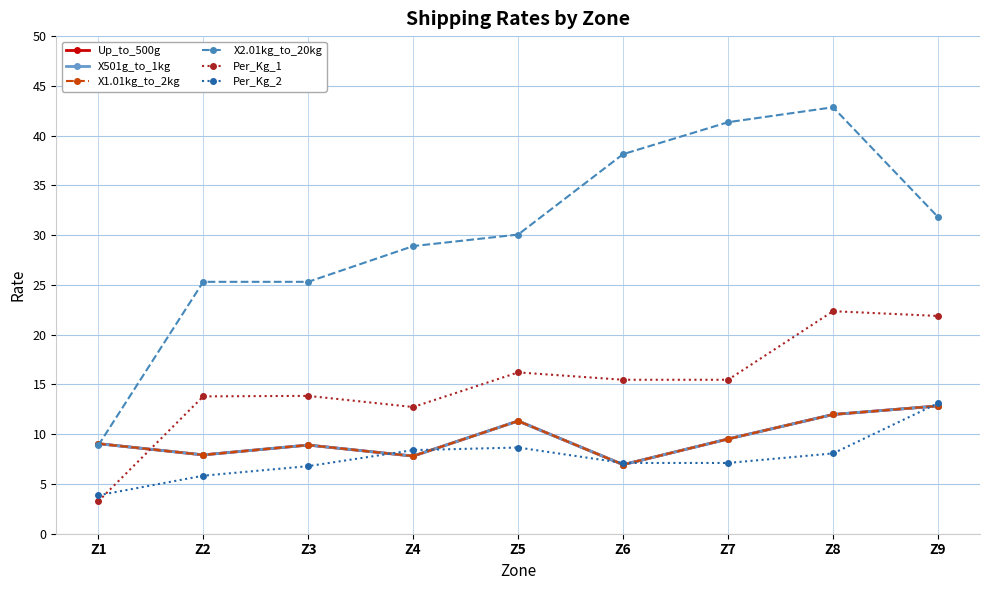

Is it true that X1.01kg_to_2kg equals 4.7 at Z4?

False